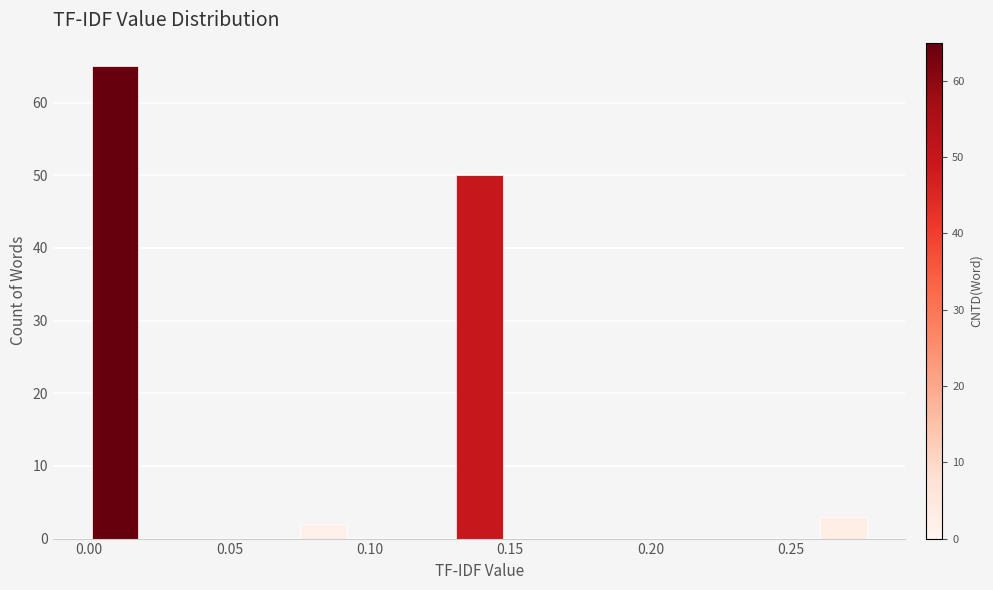

Around what value on the x-axis is the tallest bar? Give the approximate position of its centre, as read against the axis.

0.010